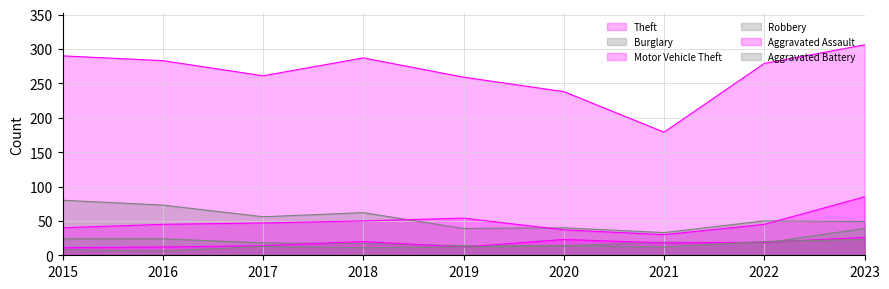

At which category does Robbery reach its first local peak?

2021